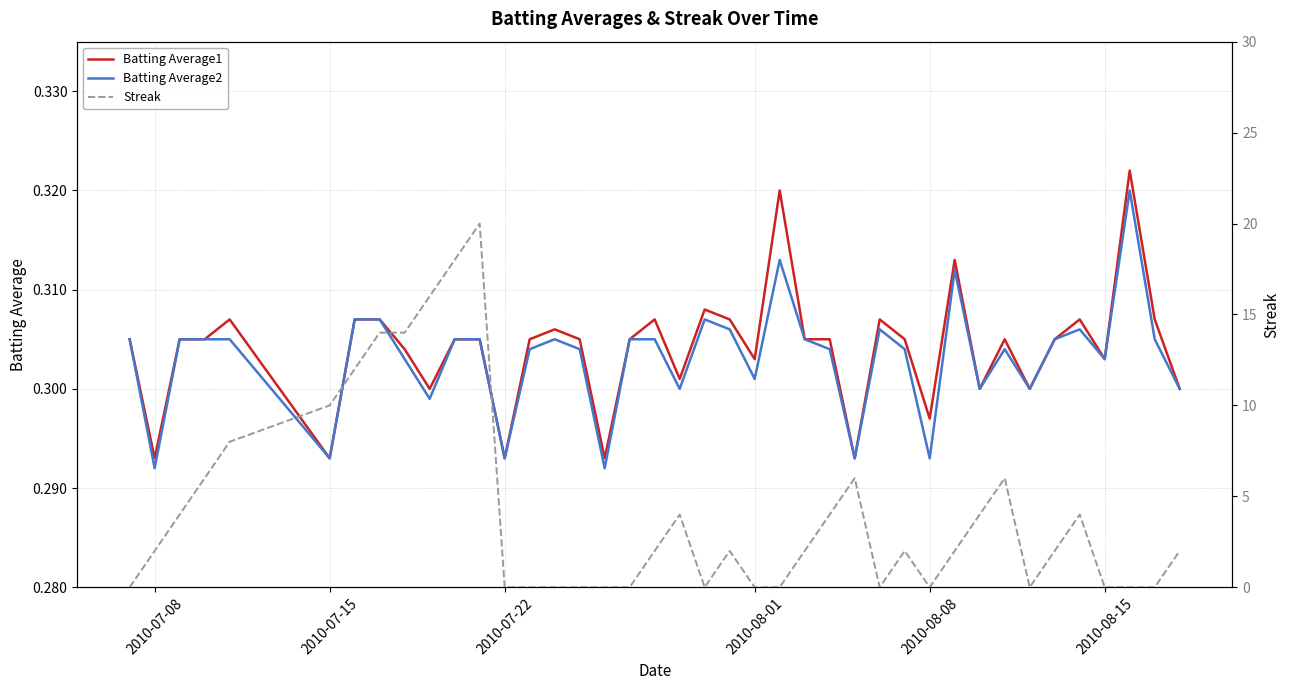

Where is the first local minimum for Batting Average2?

2010-07-08